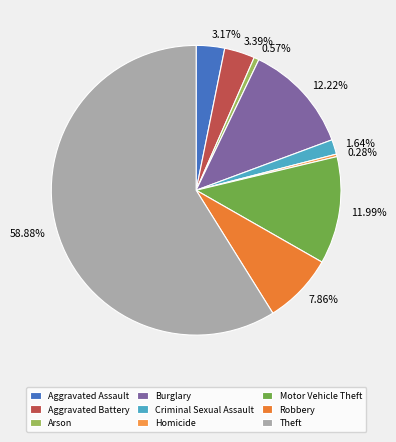

Which slice is the smallest?

Homicide